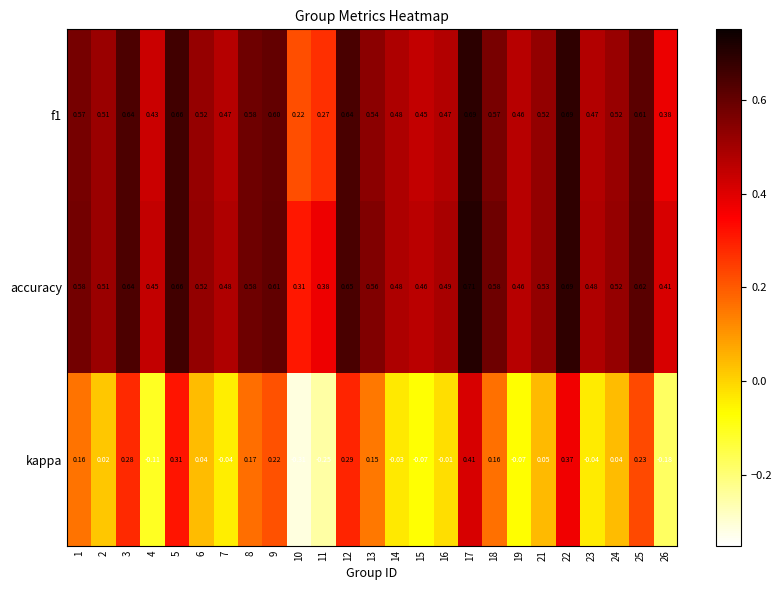

Which series has the widest spread of values?

kappa